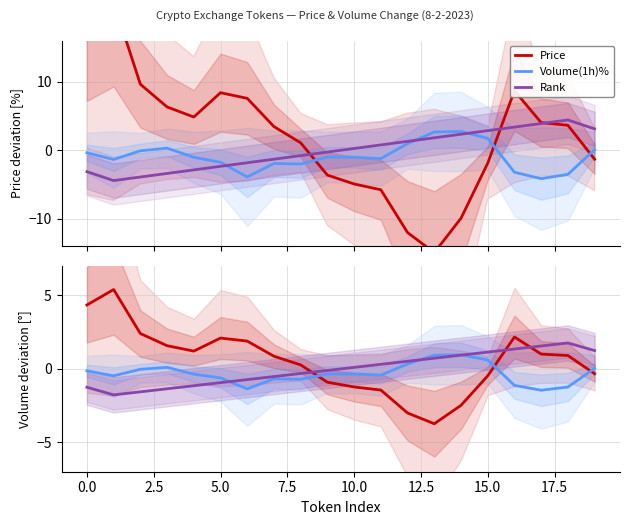

What is the average value of the Volume(1h)% series?

-0.3